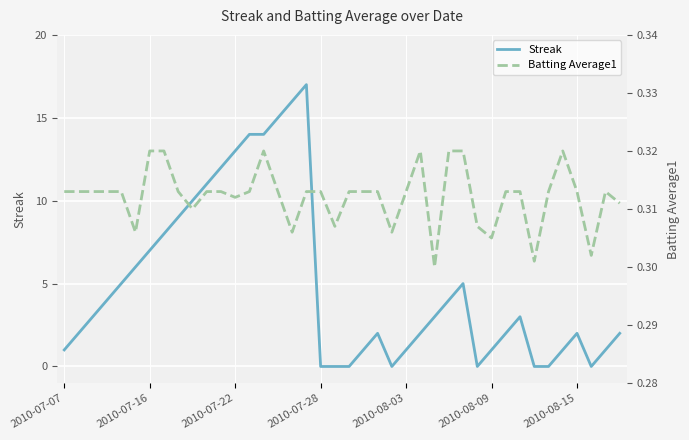

Reading left to right, transcribe all the data shown in this chart.

Streak: 1.0	2.0	3.0	4.0	5.0	6.0	7.0	8.0	9.0	10.0	11.0	12.0	13.0	14.0	14.0	15.0	16.0	17.0	0.0	0.0	0.0	1.0	2.0	0.0	1.0	2.0	3.0	4.0	5.0	0.0	1.0	2.0	3.0	0.0	0.0	1.0	2.0	0.0	1.0	2.0
Batting Average1: 0.3	0.3	0.3	0.3	0.3	0.3	0.3	0.3	0.3	0.3	0.3	0.3	0.3	0.3	0.3	0.3	0.3	0.3	0.3	0.3	0.3	0.3	0.3	0.3	0.3	0.3	0.3	0.3	0.3	0.3	0.3	0.3	0.3	0.3	0.3	0.3	0.3	0.3	0.3	0.3